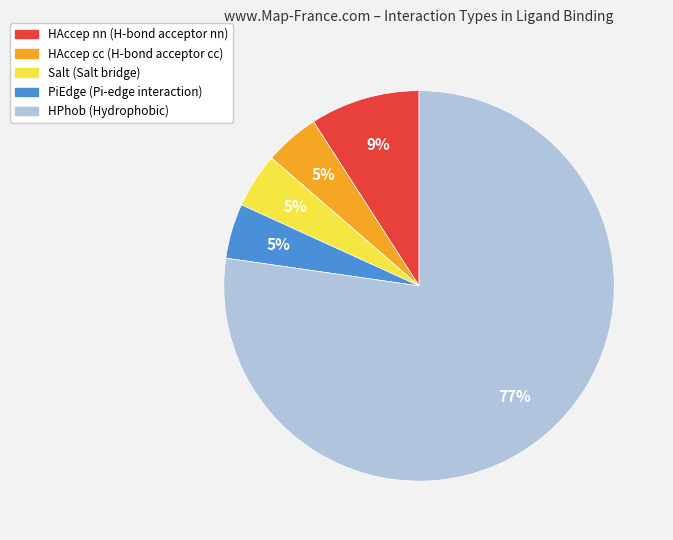

Is it true that PiEdge is 5% of the pie?

True